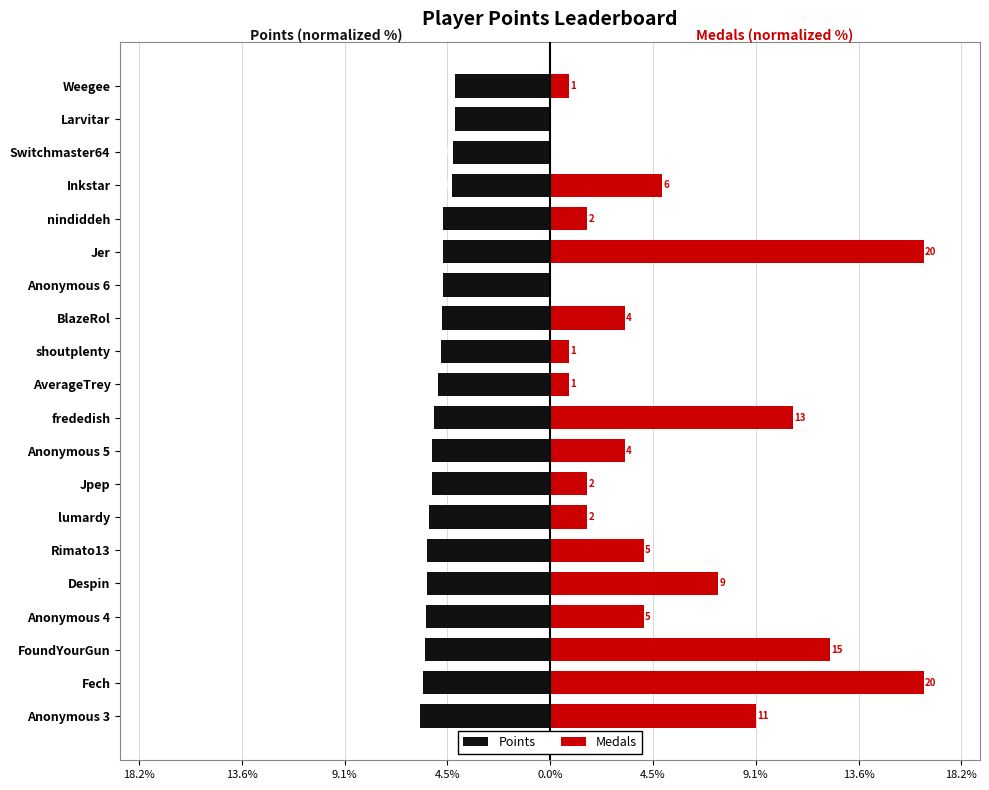

What is the sum of all Points values?

-100.0